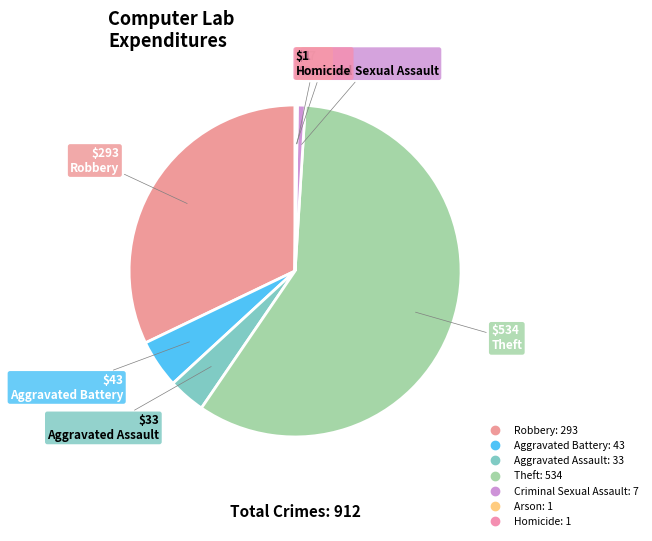

How many slices are in this pie chart?

6